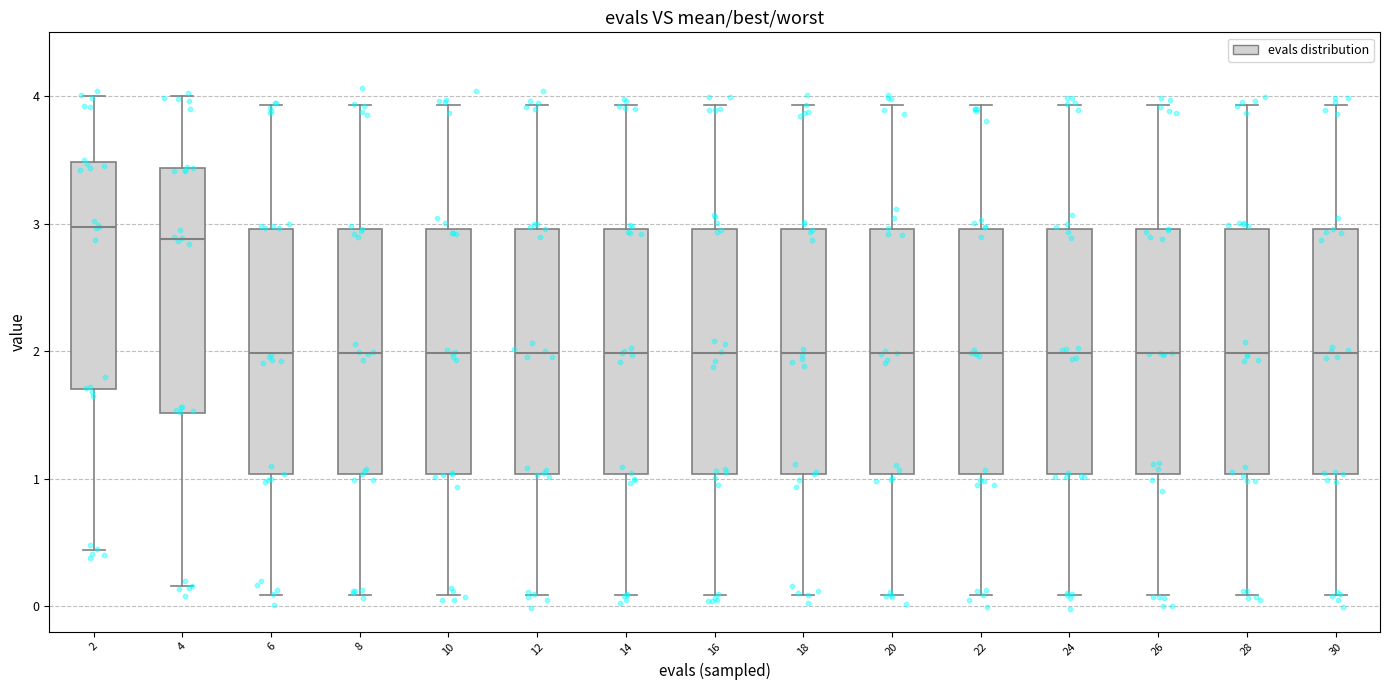

Where is the upper edge of the box at x = 22 on the y-axis? The values are not printed on the chart, so give them approximately, as read against the axis.

3.0